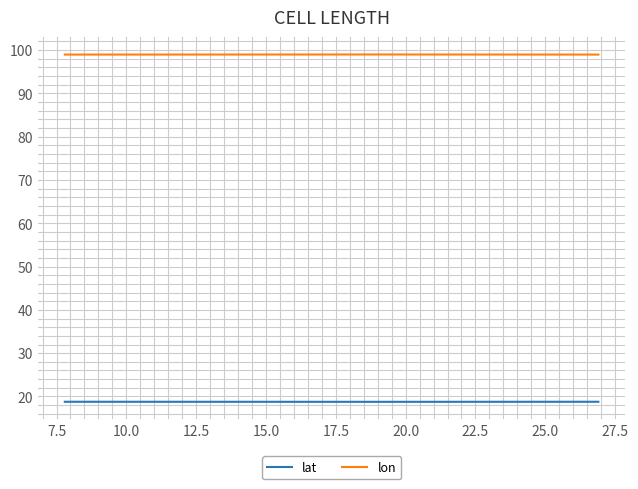

How many lines are shown in the chart?

2